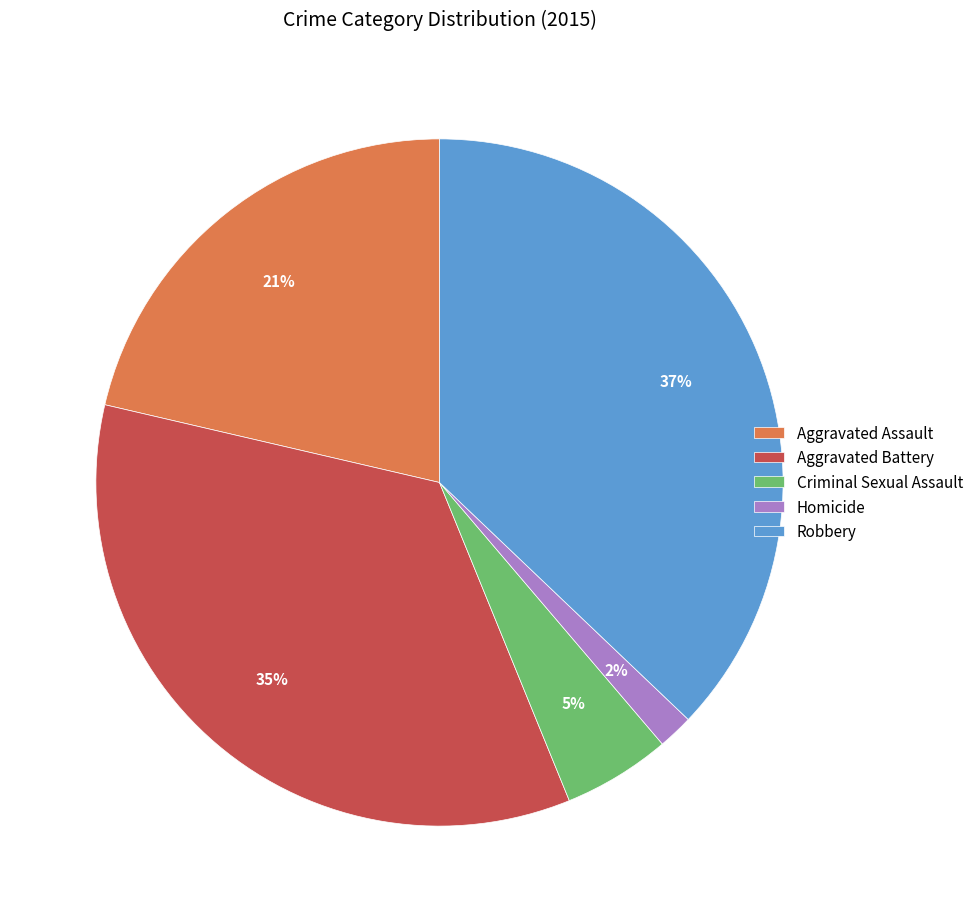

Count the number of slices in the pie.

5